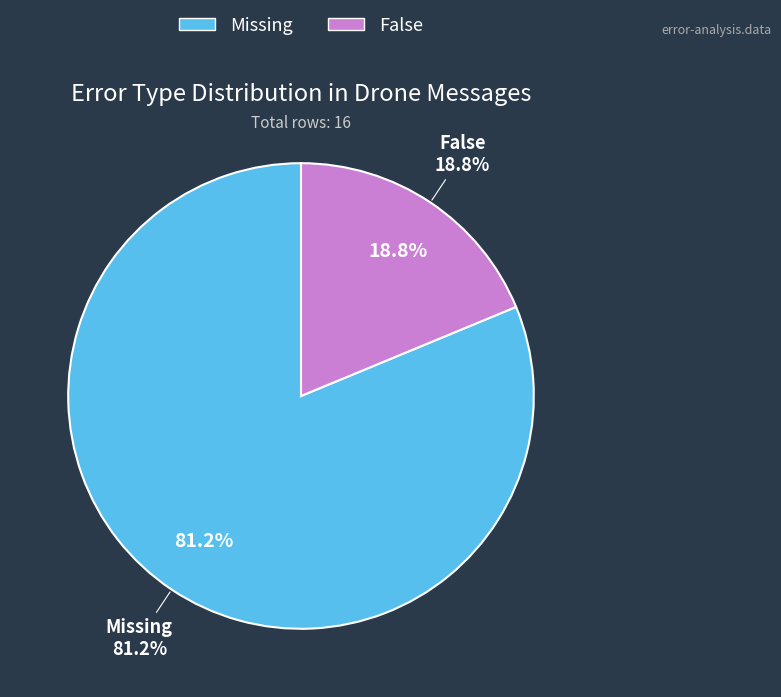

What percentage is the False slice, to the nearest percent?

19%